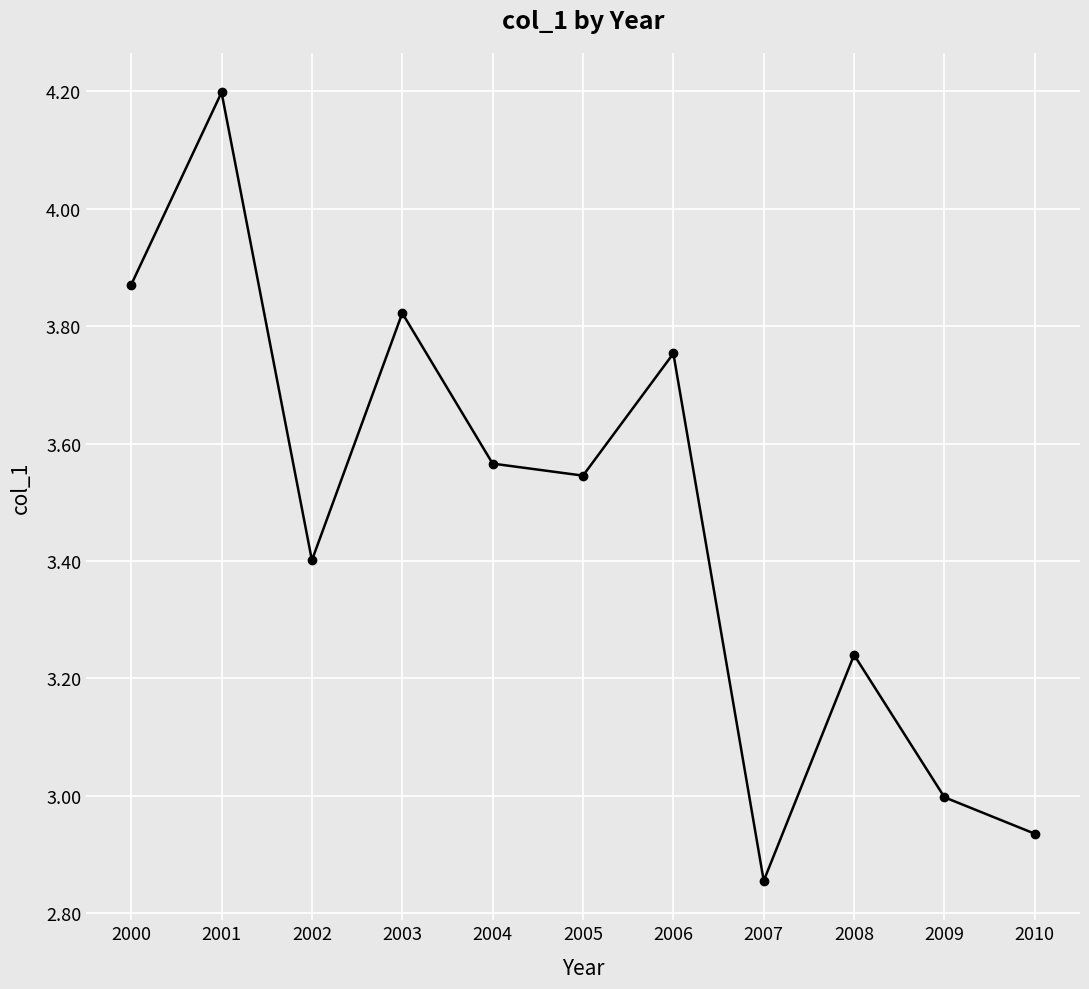

What is the value of the 2nd point from the left?

4.2